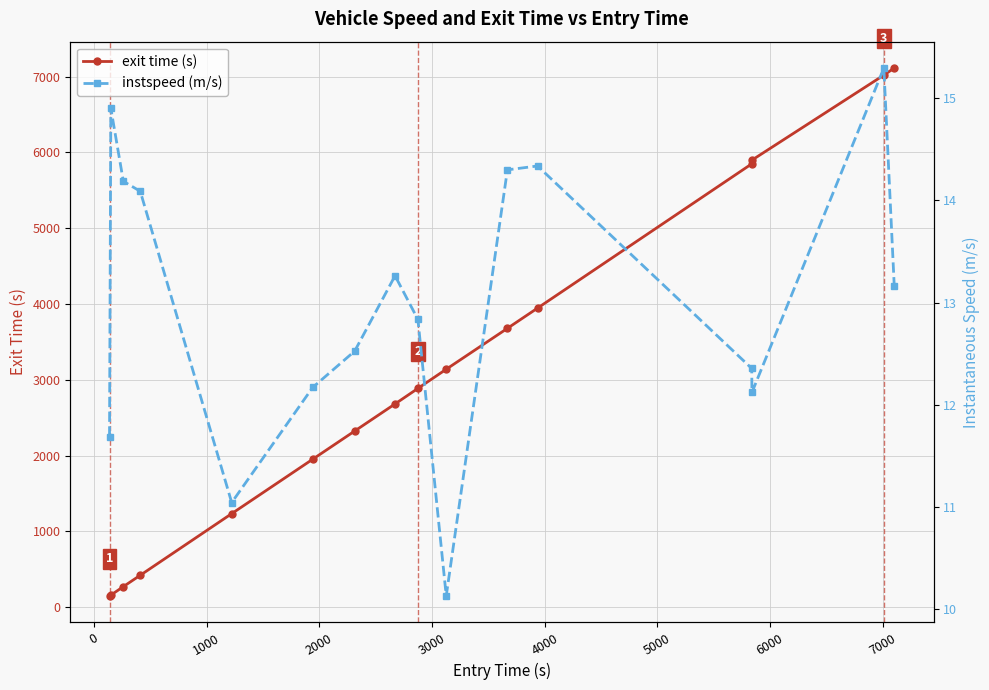

True or false: exit time (s) and instspeed (m/s) cross at least once.

False